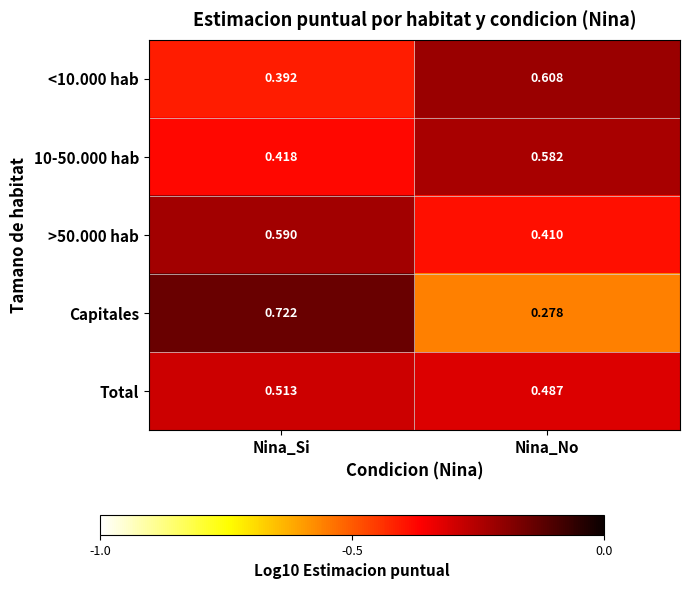

List the labels in order of <10.000 hab value, largest first.

Nina_No, Nina_Si